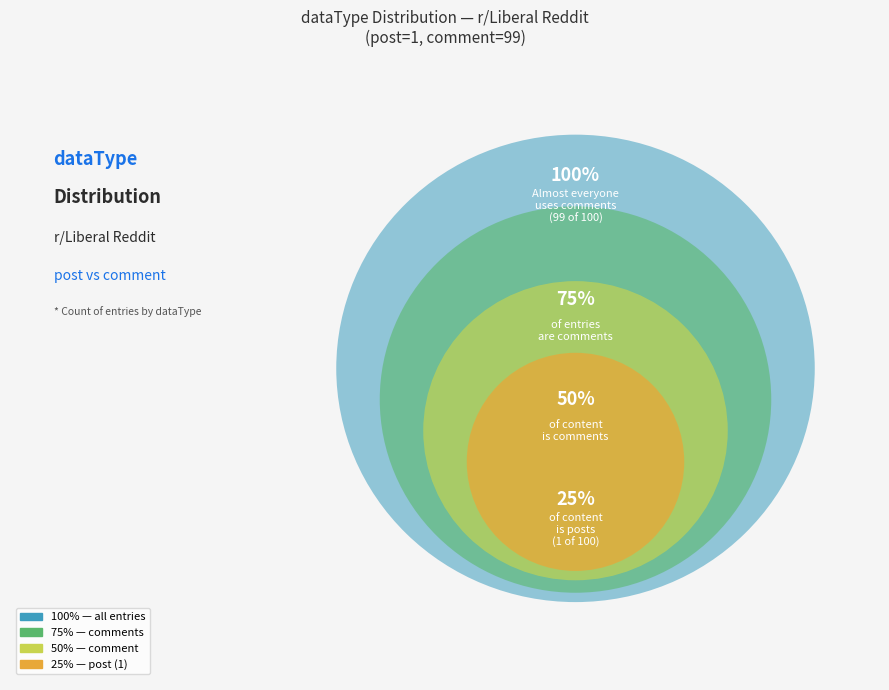

The comment slice represents 1% of the pie. True or false?

False